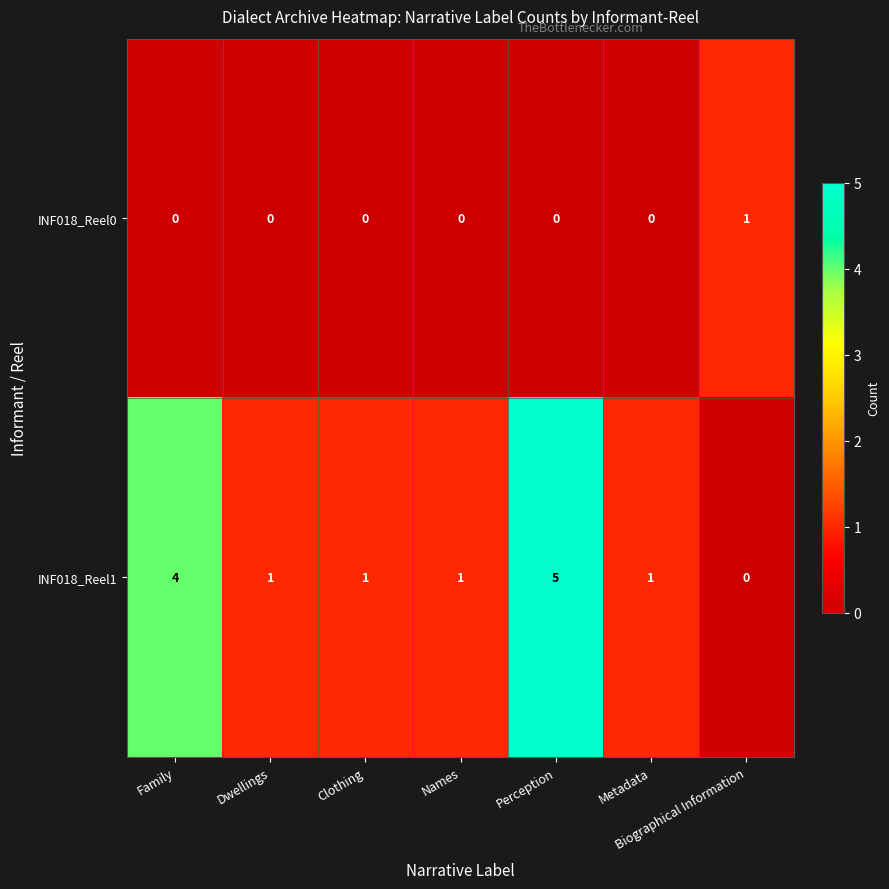

Which series changed the most between Perception and Biographical Information?

INF018_Reel1